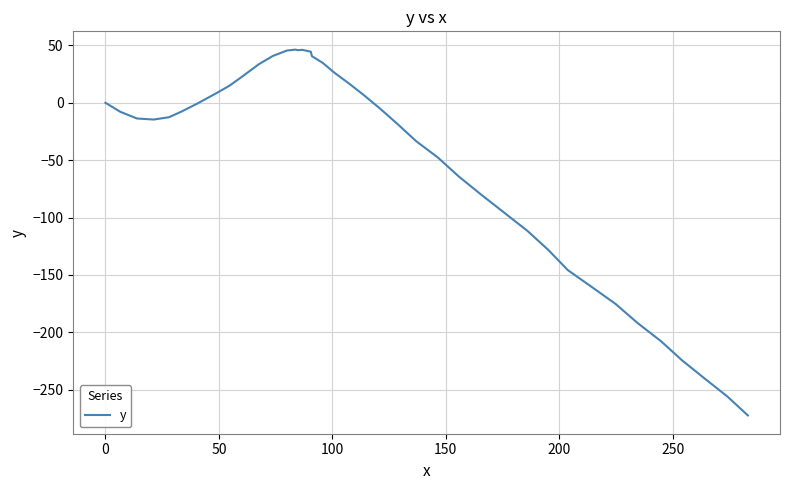

What is the difference between the maximum and minimum values?

318.7